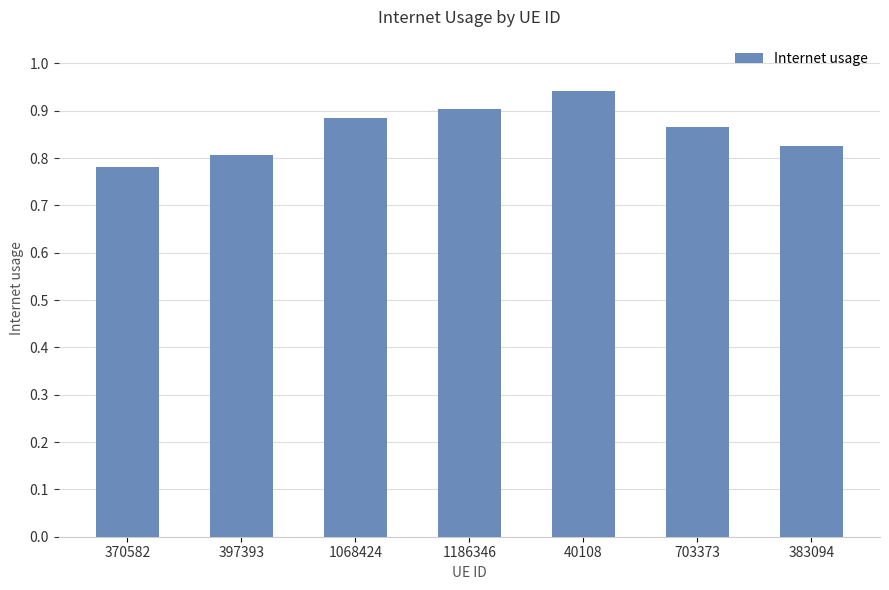

What is the difference between the maximum and minimum values?

0.2